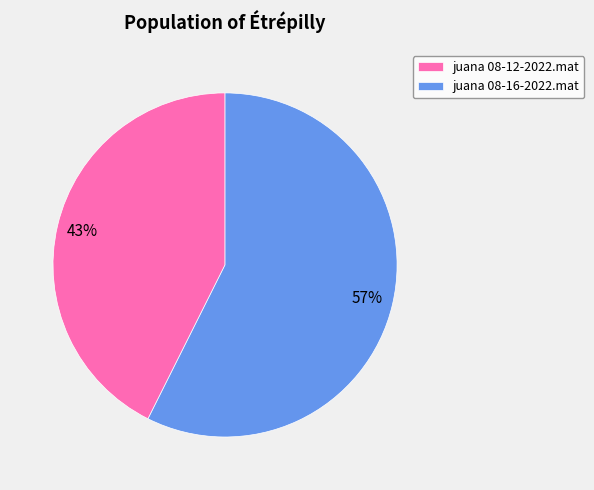

Count the number of slices in the pie.

2